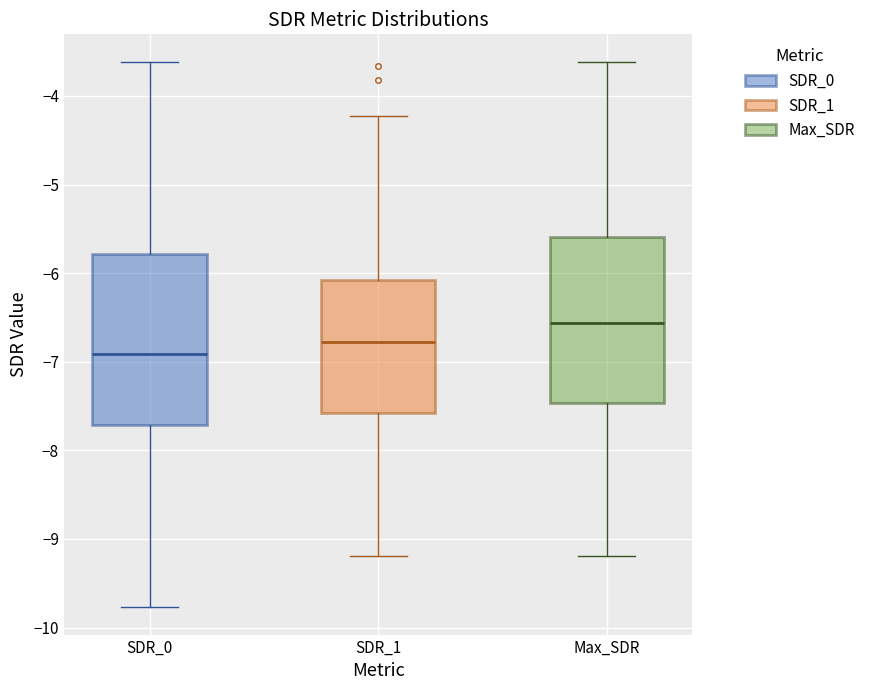

Reading left to right, transcribe this box plot: for each box, give where its median line is, the range the box spans, and where its two whiskers end, as read against the y-axis. The values are not printed on the chart, so give them approximately, as read against the axis.

SDR_0: median -6.9, box -7.7 to -5.8, whiskers -9.8 to -3.6
SDR_1: median -6.8, box -7.6 to -6.1, whiskers -9.2 to -4.2
Max_SDR: median -6.6, box -7.5 to -5.6, whiskers -9.2 to -3.6